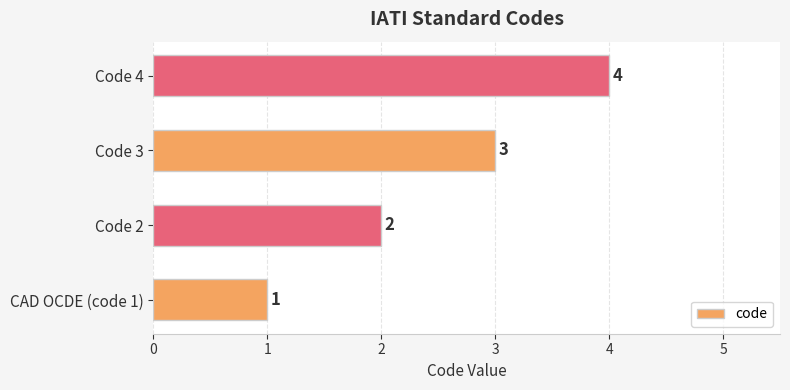

The chart shows a value of 4 at Code 3. True or false?

False